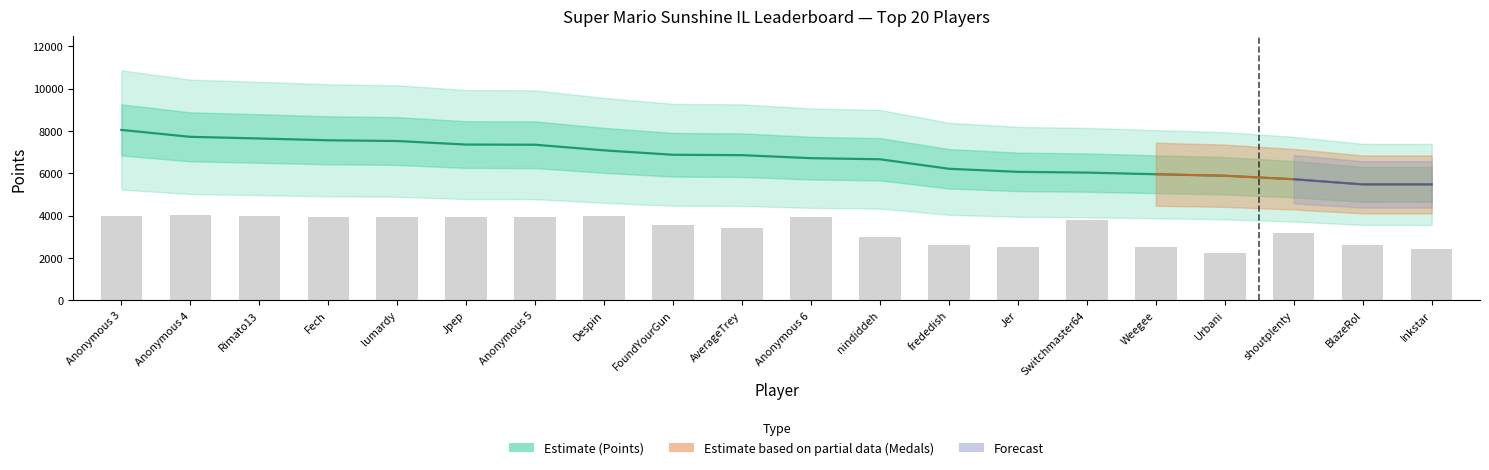

At which category is the sum across all series the highest?

Anonymous 3